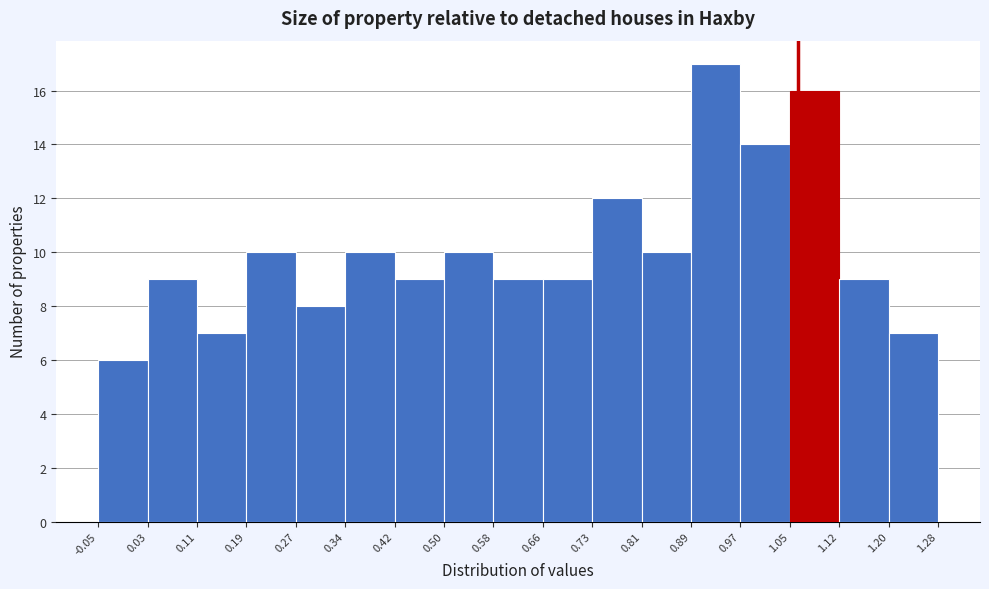

Reading left to right, transcribe this chart: for each bar, give the range it covers on the x-axis and its height. The values are not printed on the chart, so give them approximately, as read against the axis.

-0.05 to 0.03: 6
0.03 to 0.11: 9
0.11 to 0.19: 7
0.19 to 0.27: 10
0.27 to 0.34: 8
0.34 to 0.42: 10
0.42 to 0.50: 9
0.50 to 0.58: 10
0.58 to 0.66: 9
0.66 to 0.73: 9
0.73 to 0.81: 12
0.81 to 0.89: 10
0.89 to 0.97: 17
0.97 to 1.05: 14
1.05 to 1.12: 16
1.12 to 1.20: 9
1.20 to 1.28: 7